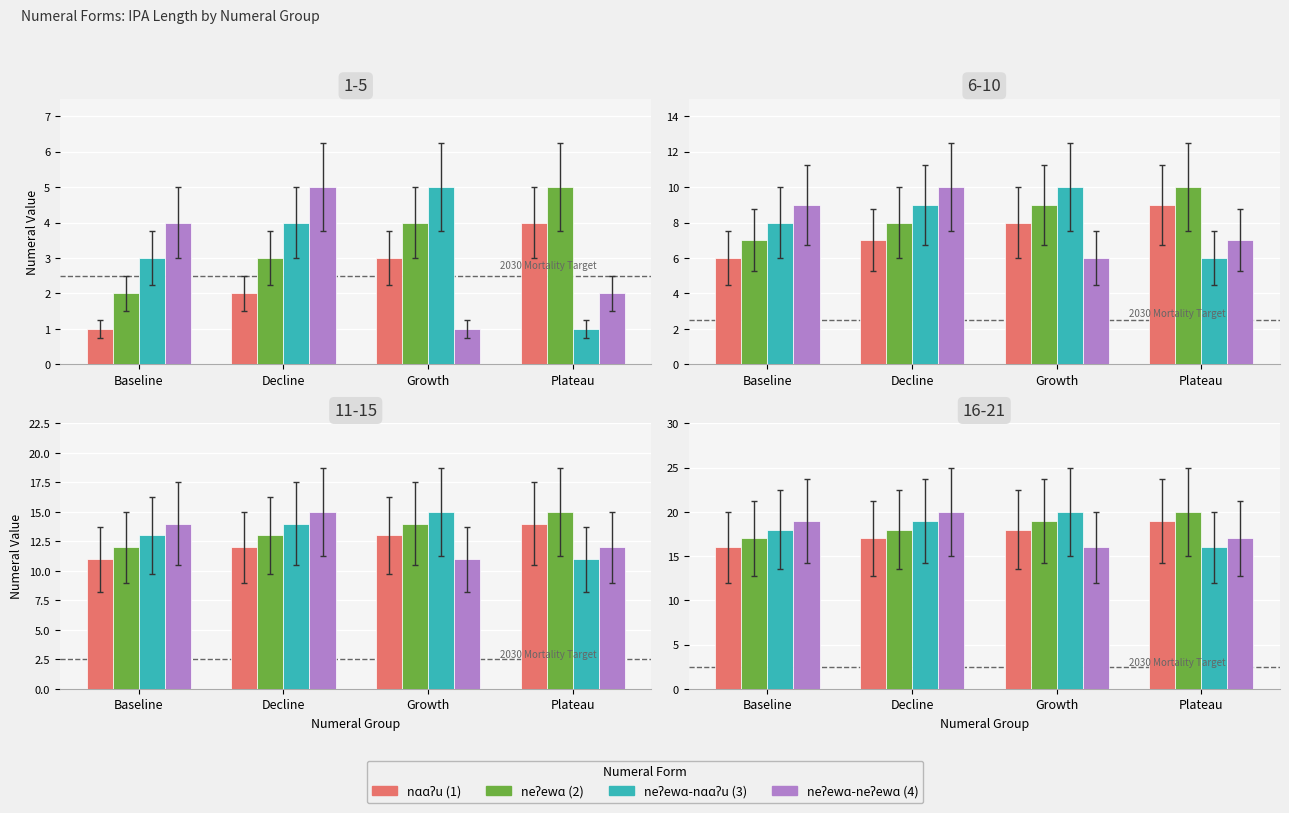

True or false: neʔewɑ-nɑɑʔu (3) has a value of 9 at Growth.

False